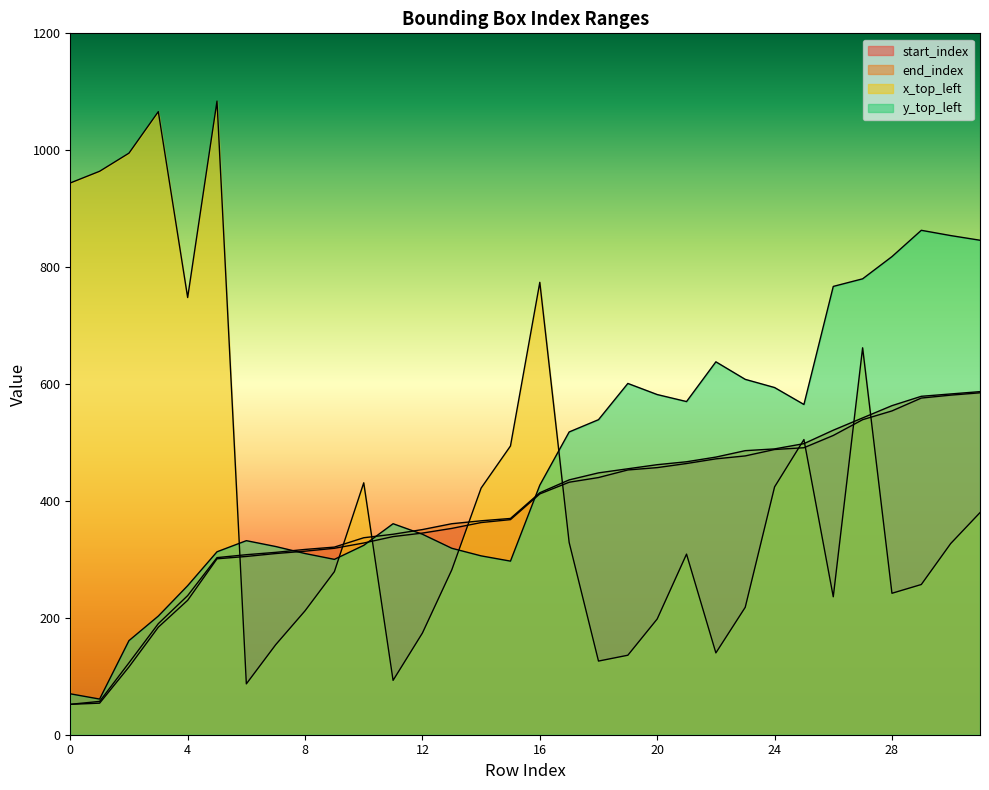

Which category has the highest value in the end_index series?

31